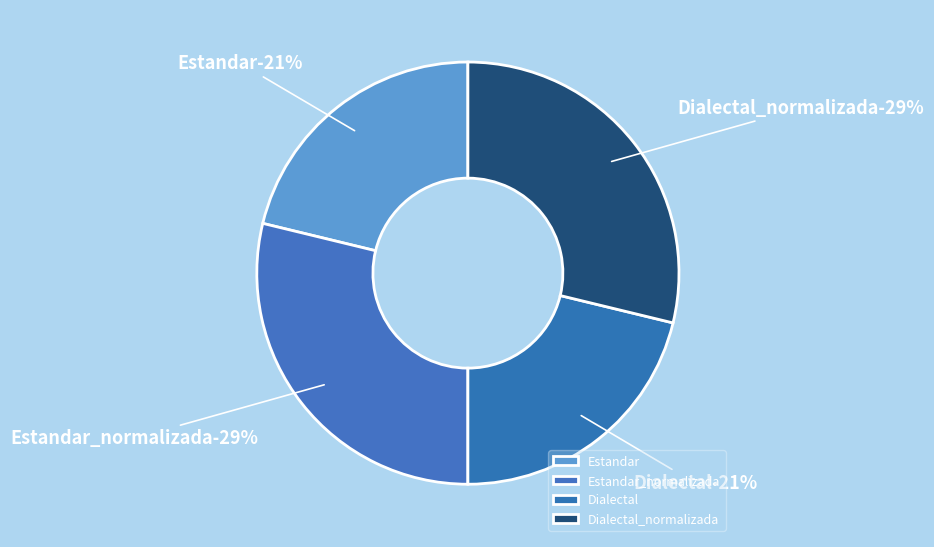

Which slice is the largest?

Estandar_normalizada